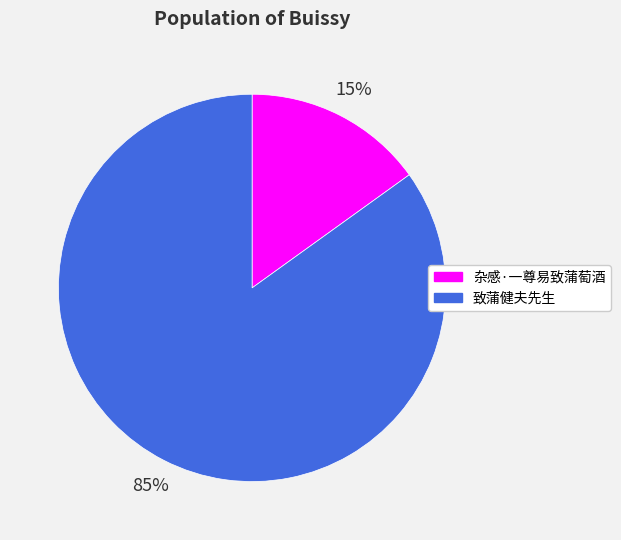

To the nearest percent, what portion does 杂感·一尊易致蒲萄酒 represent?

15%